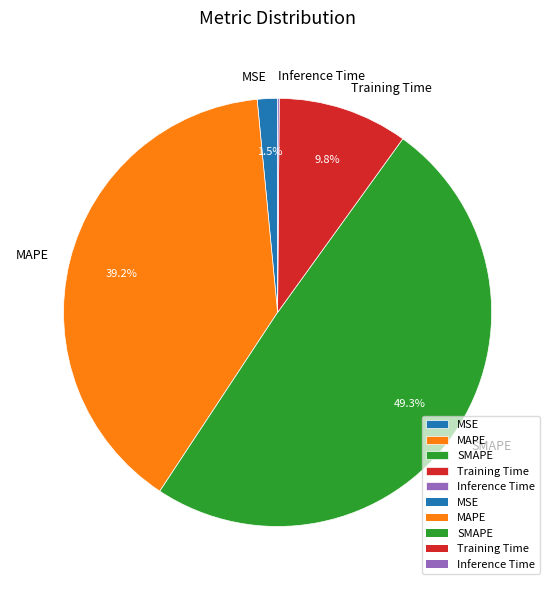

What percentage do SMAPE and Training Time together represent?

59.2%